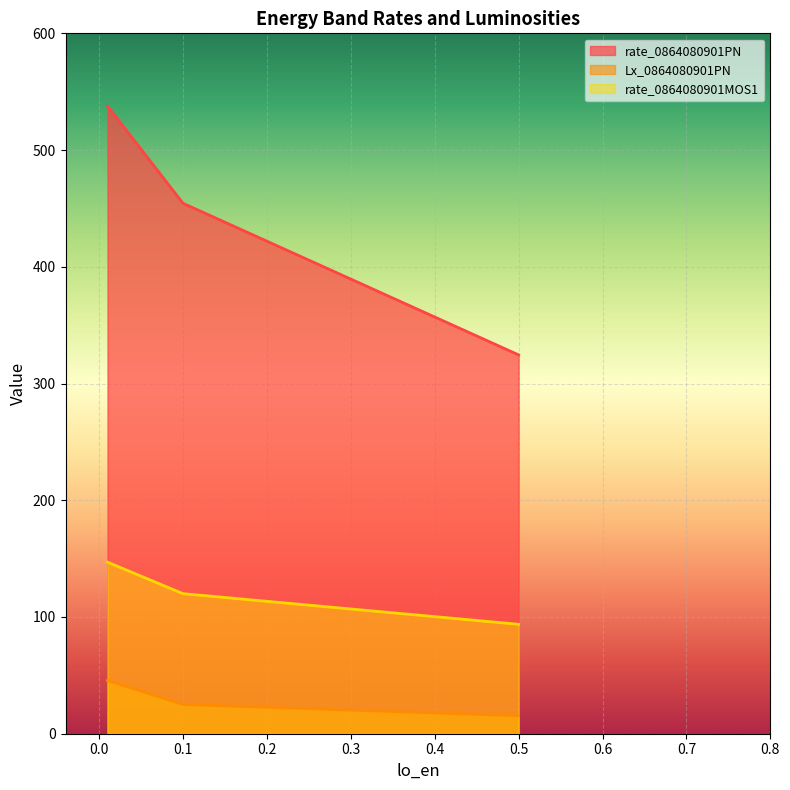

True or false: rate_0864080901MOS1 has a value of 120.0 at 0.1.

True